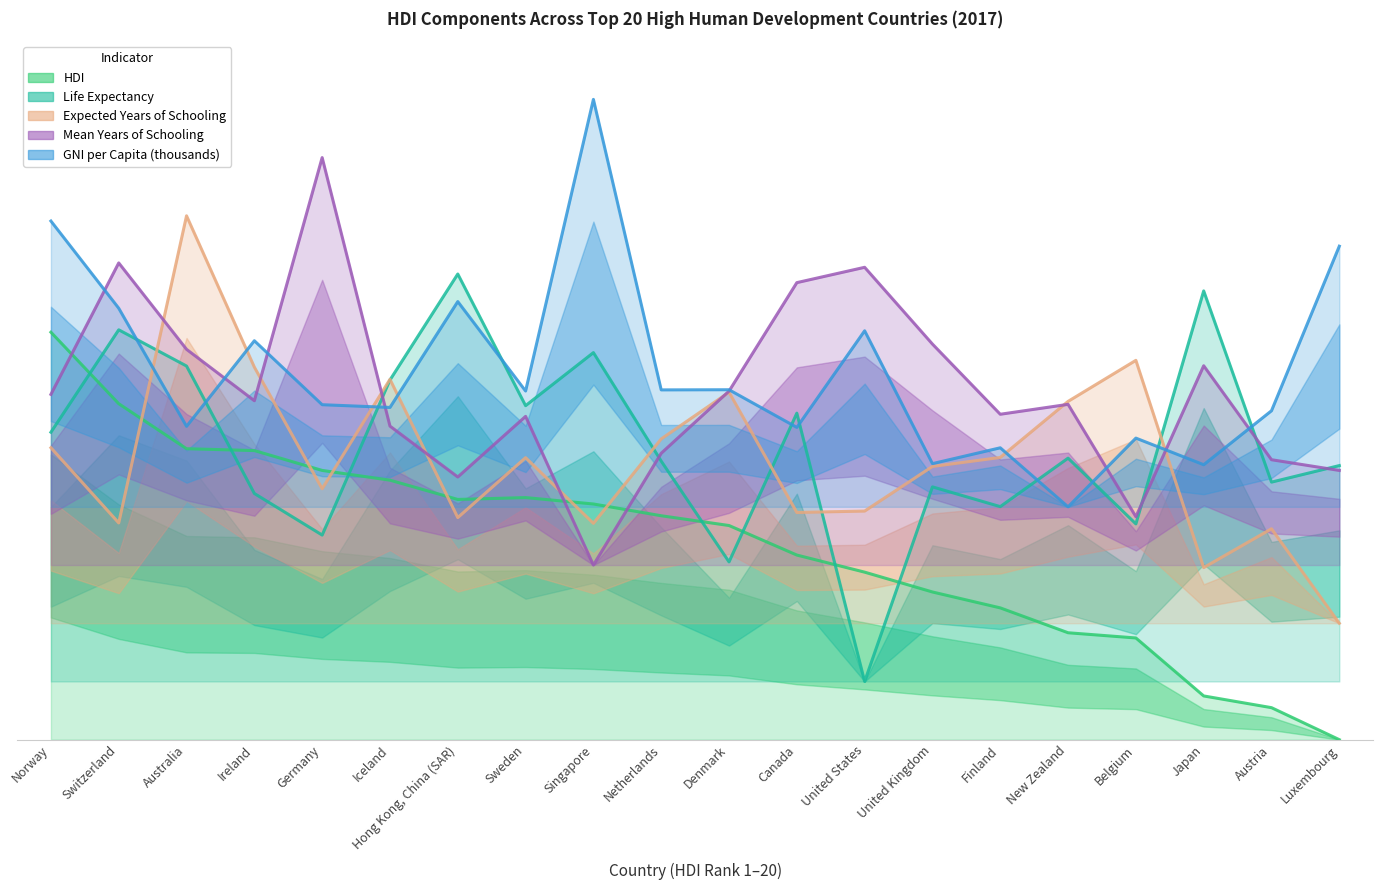

List the labels in order of Expected Years of Schooling value, largest first.

Australia, Belgium, Ireland, Iceland, Denmark, New Zealand, Netherlands, Norway, Finland, Sweden, United Kingdom, Germany, United States, Canada, Hong Kong, China (SAR), Switzerland, Singapore, Austria, Japan, Luxembourg